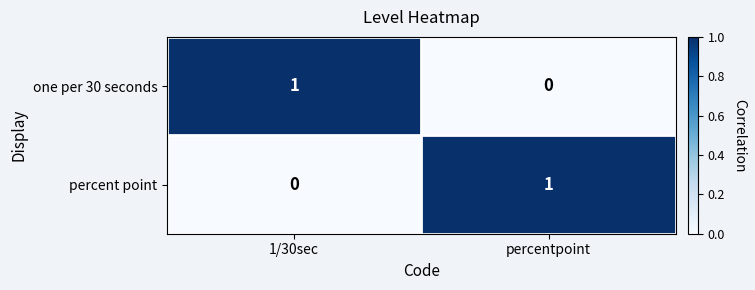

At which label is percent point closest to 0?

1/30sec